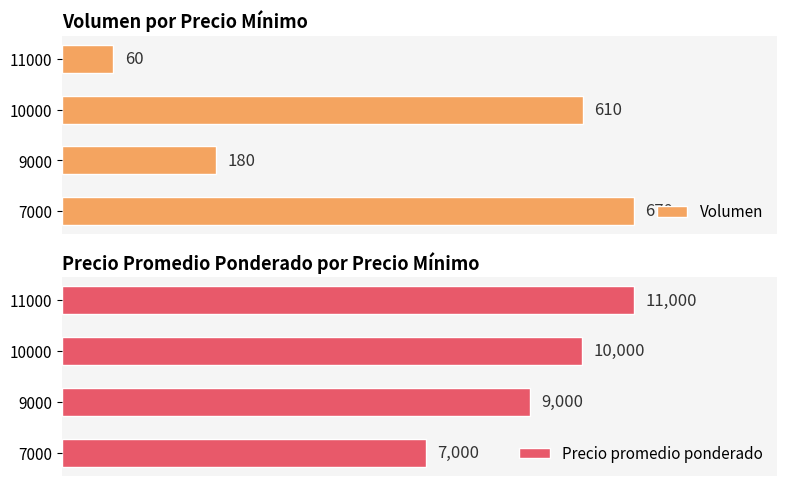

Reading left to right, transcribe all the data shown in this chart.

Volumen: 670	180	610	60
Precio promedio ponderado: 7000	9000	10000	11000